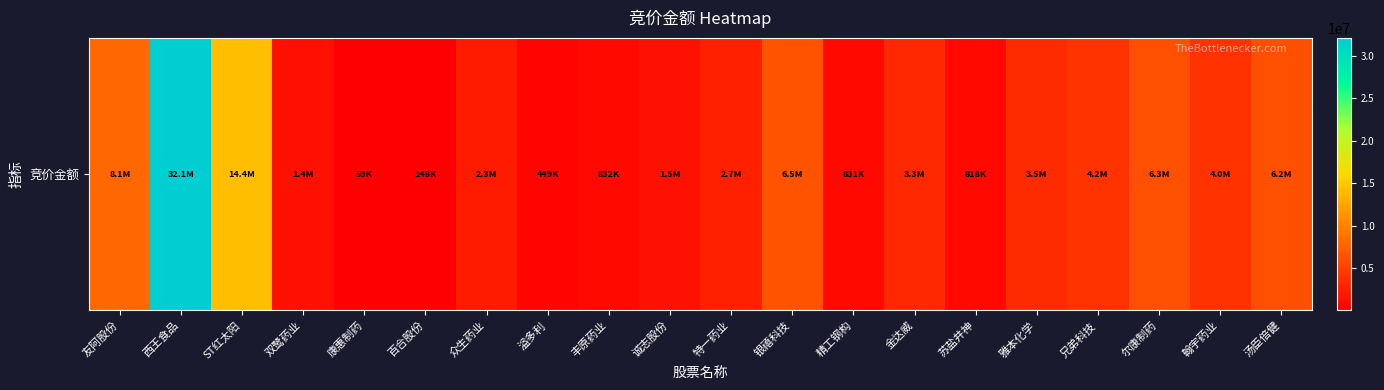

Is it true that the value at 雅本化学 is 3483024?

True